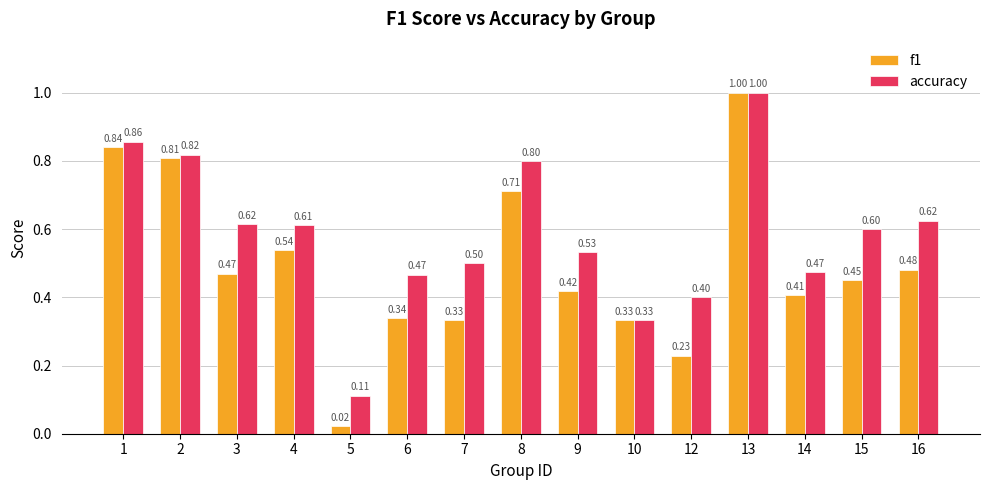

How many series are shown in this chart?

2